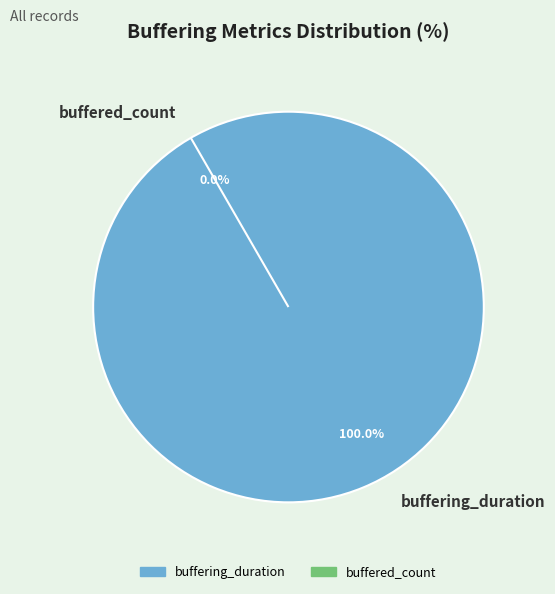

To the nearest percent, what is the combined percentage of buffering_duration and buffered_count?

100%